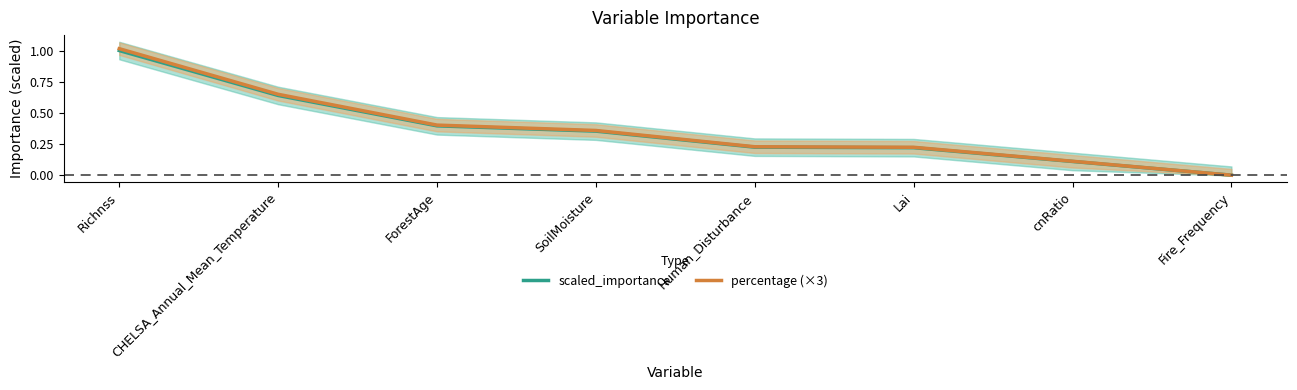

How many data points does each series have?

8